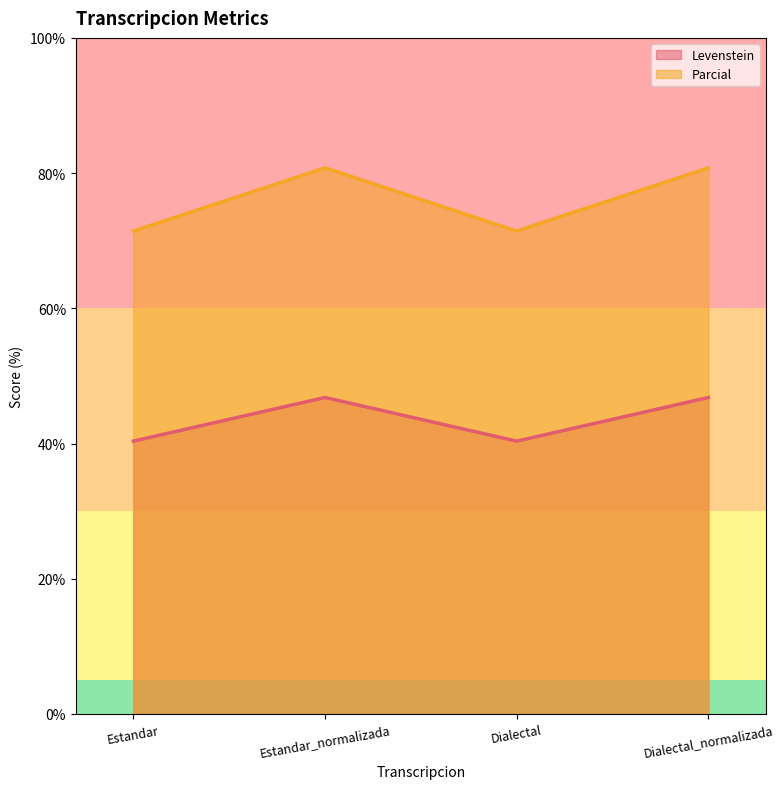

How many lines are shown in the chart?

2